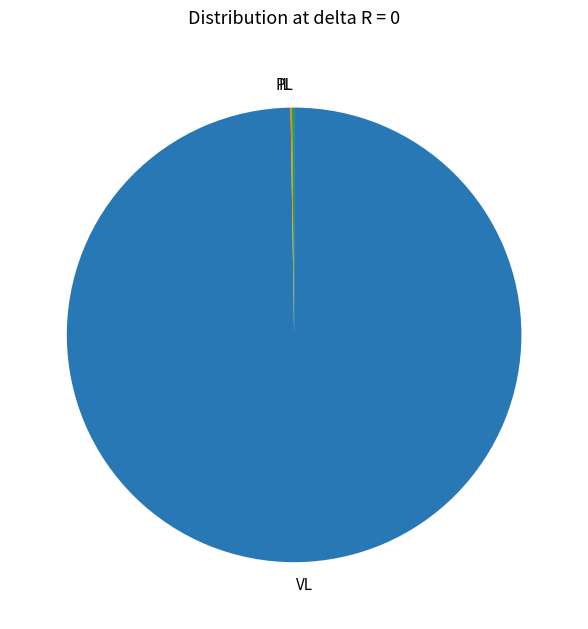

What is the majority slice?

VL